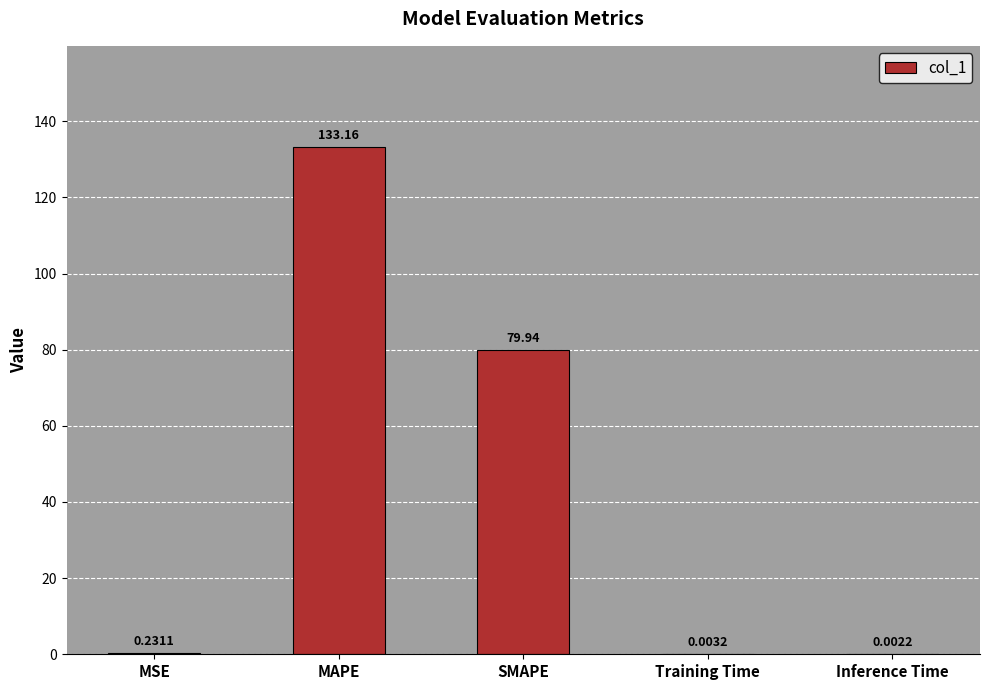

Which has a higher value, Inference Time or Training Time?

Training Time